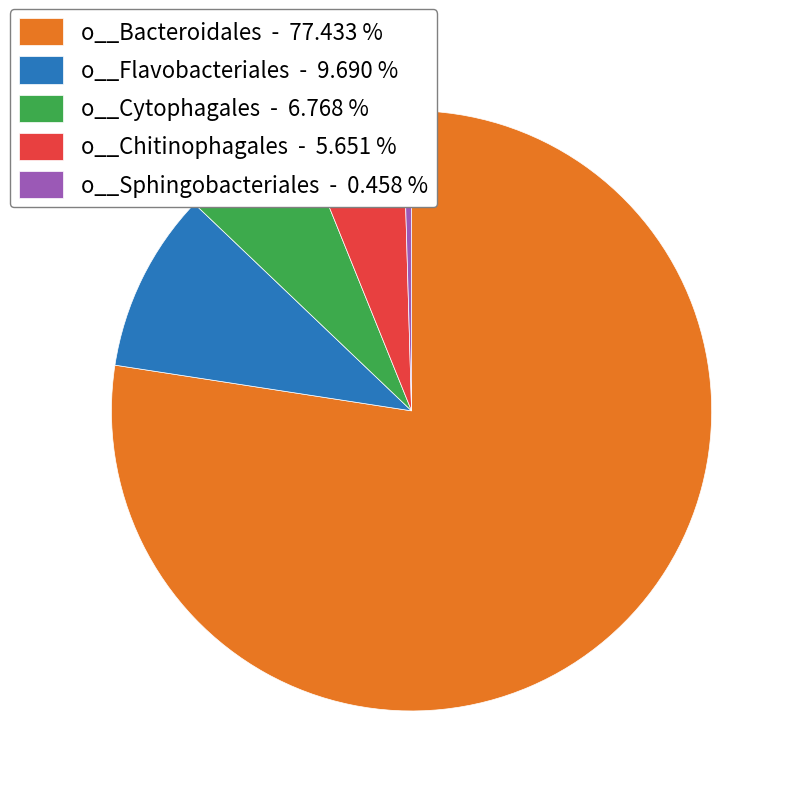

Between o__Sphingobacteriales - 0.458 % and o__Chitinophagales - 5.651 %, which is larger?

o__Chitinophagales - 5.651 %